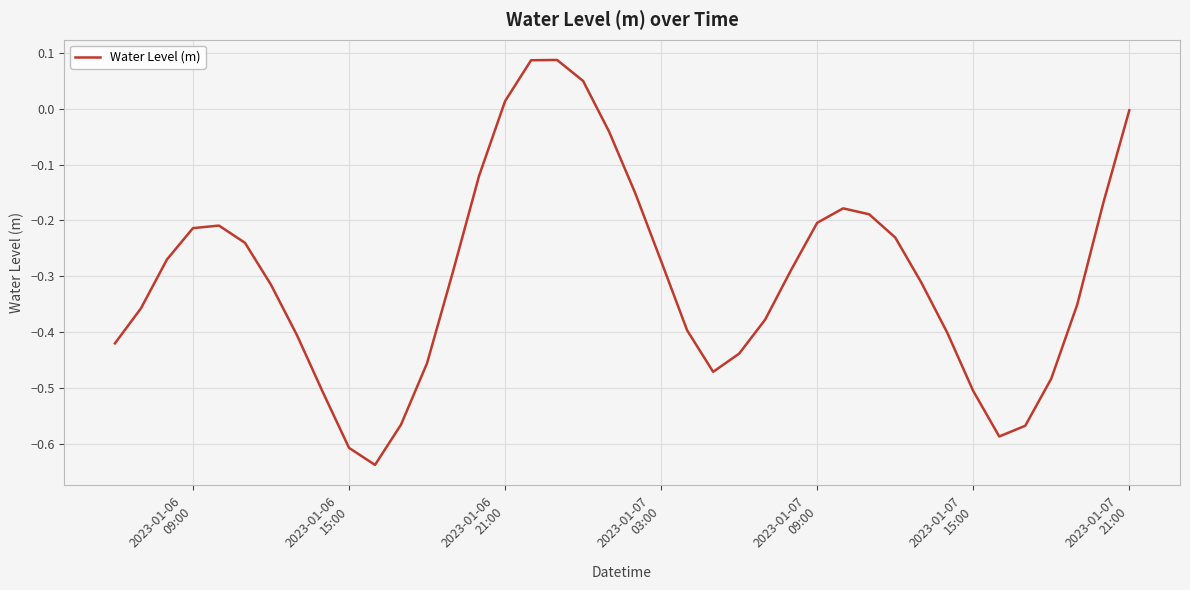

What is the difference between the maximum and minimum values?

0.7